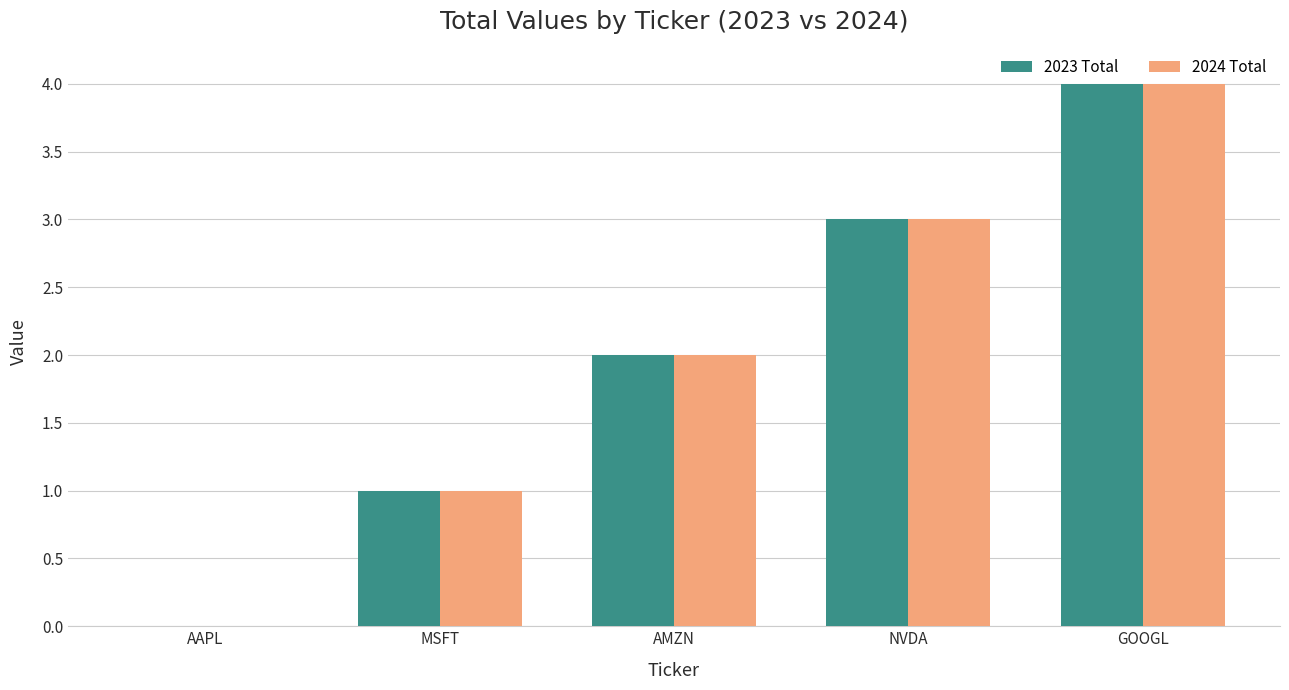

What is the total value across all series at AMZN?

4